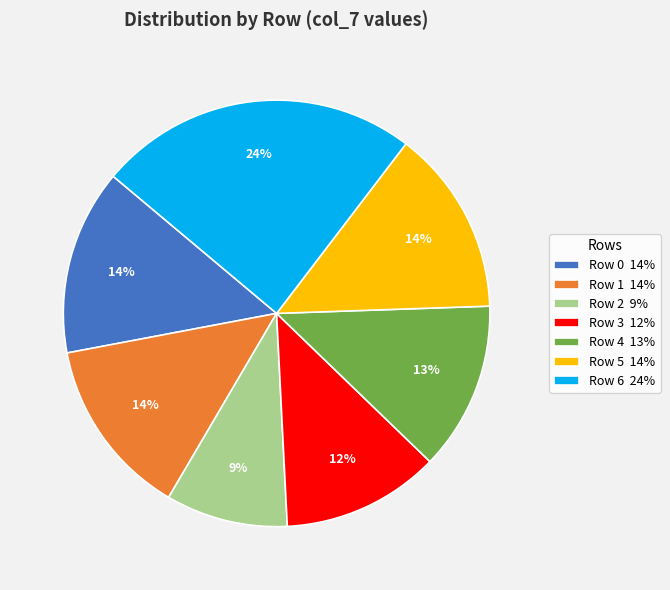

To the nearest percent, what portion does Row 3 12% represent?

12%